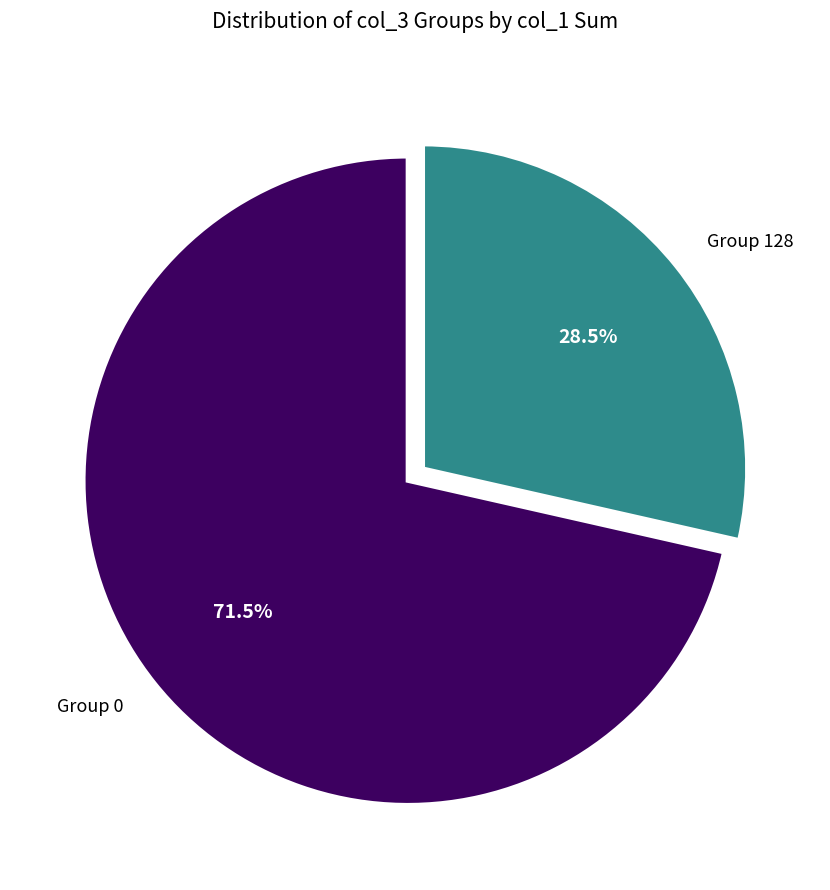

Is there a majority slice in this chart?

Yes